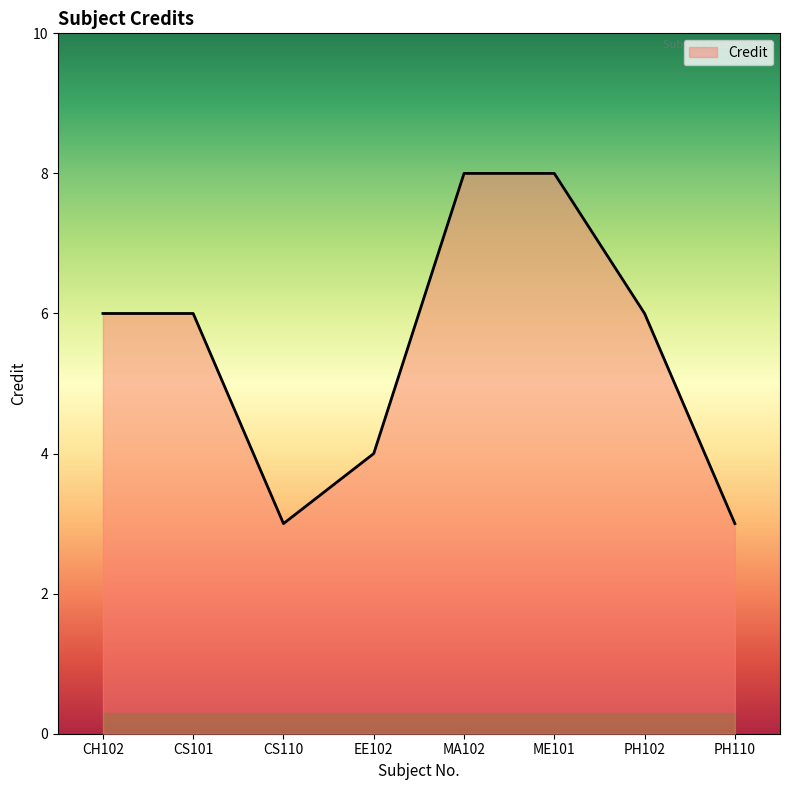

What is the difference between the maximum and minimum values?

5